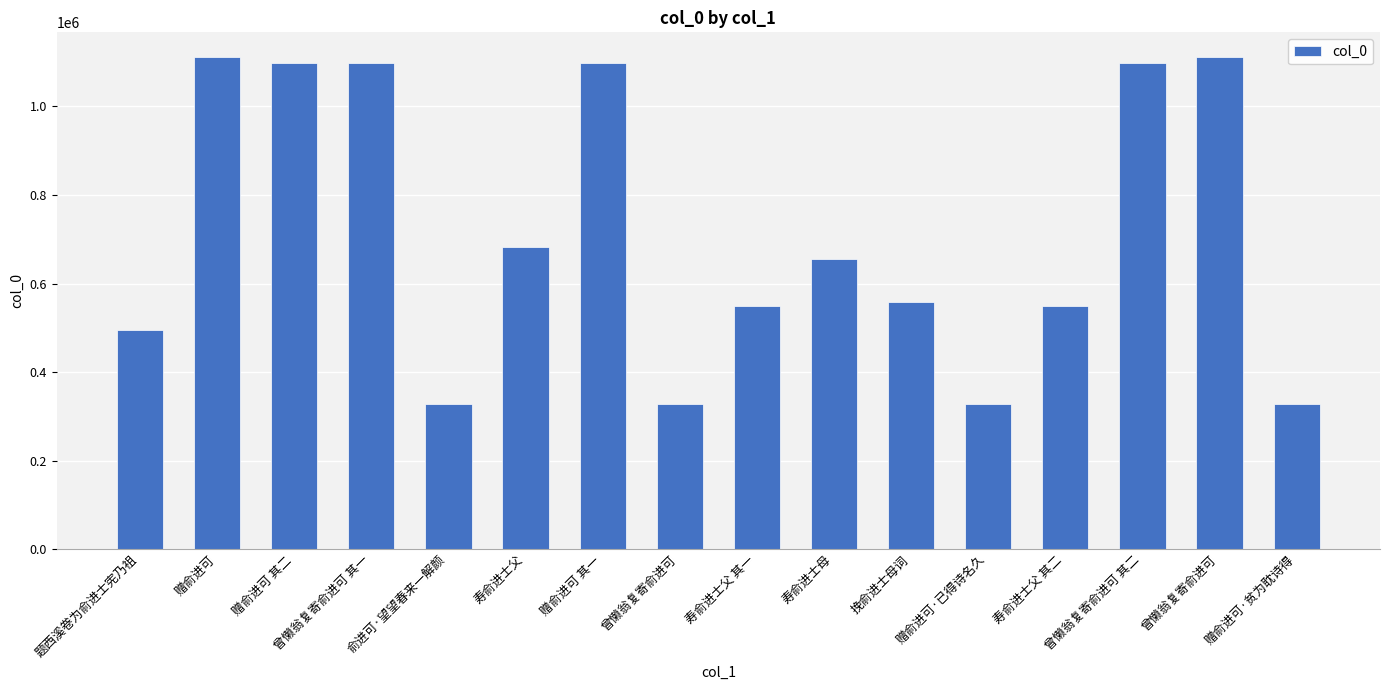

The value at 寿俞进士父 其一 is 196751. True or false?

False